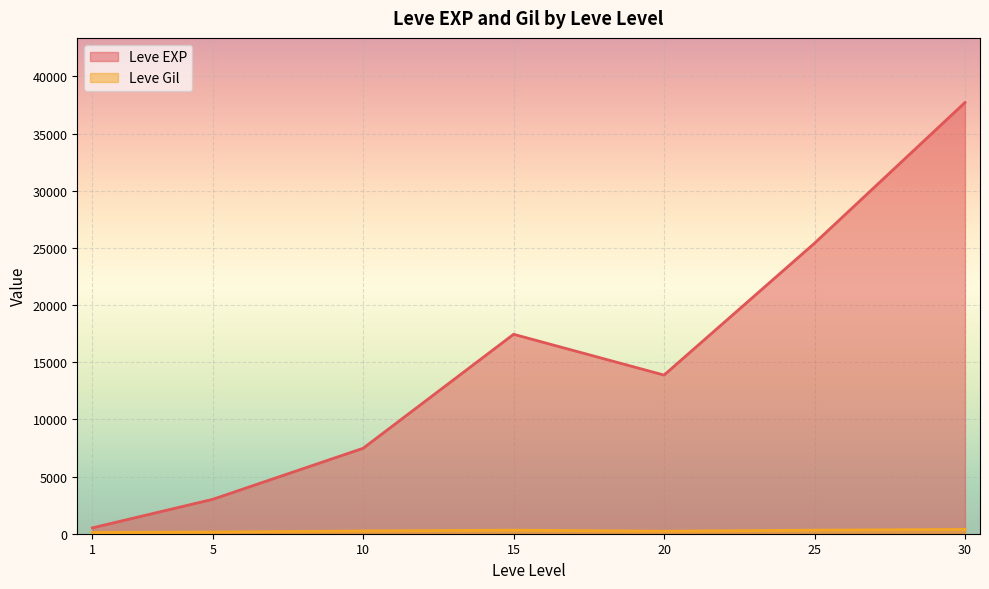

At which category is the sum across all series the highest?

30